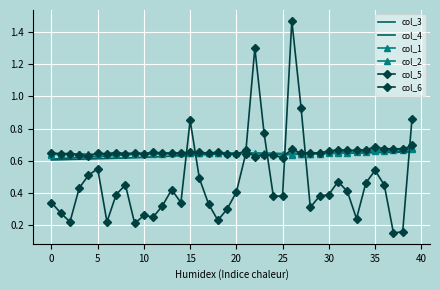

Which category has the highest value in the col_3 series?

39